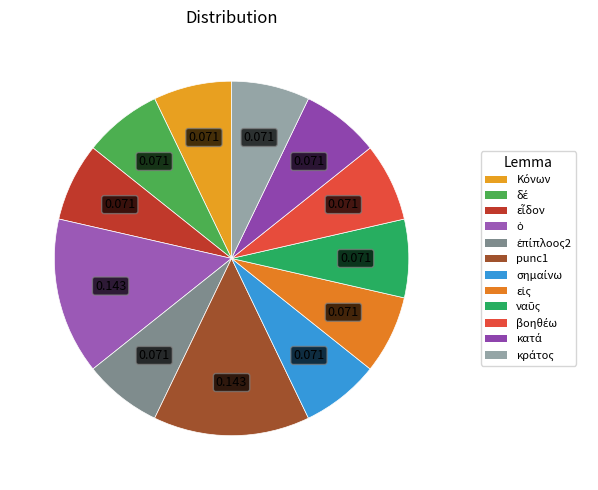

What percentage is the ἐπίπλοος2 slice, to the nearest percent?

7%